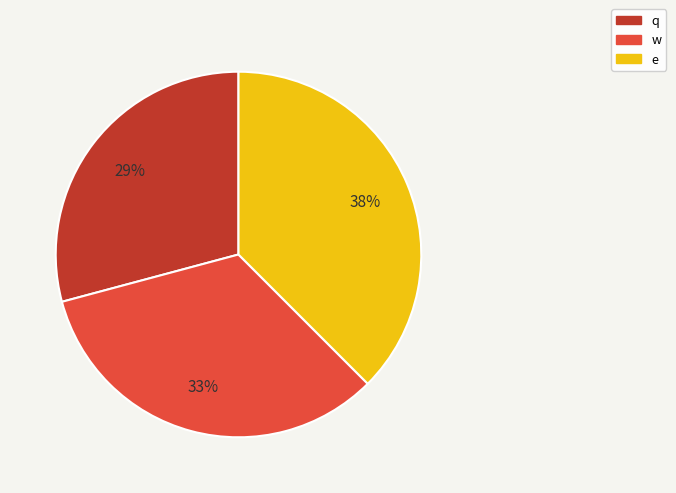

To the nearest percent, what is the combined percentage of e and q?

67%